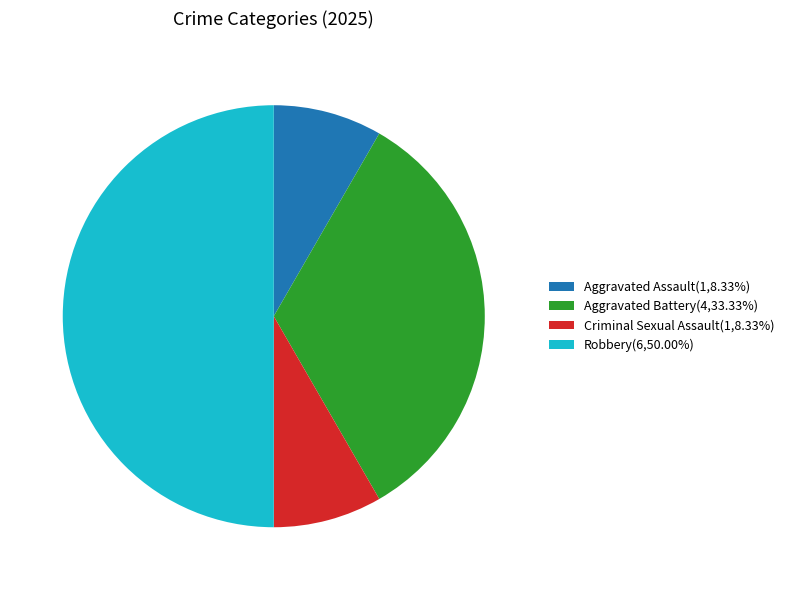

Combined, do Criminal Sexual Assault(1,8.33%) and Aggravated Assault(1,8.33%) account for over 50%?

No